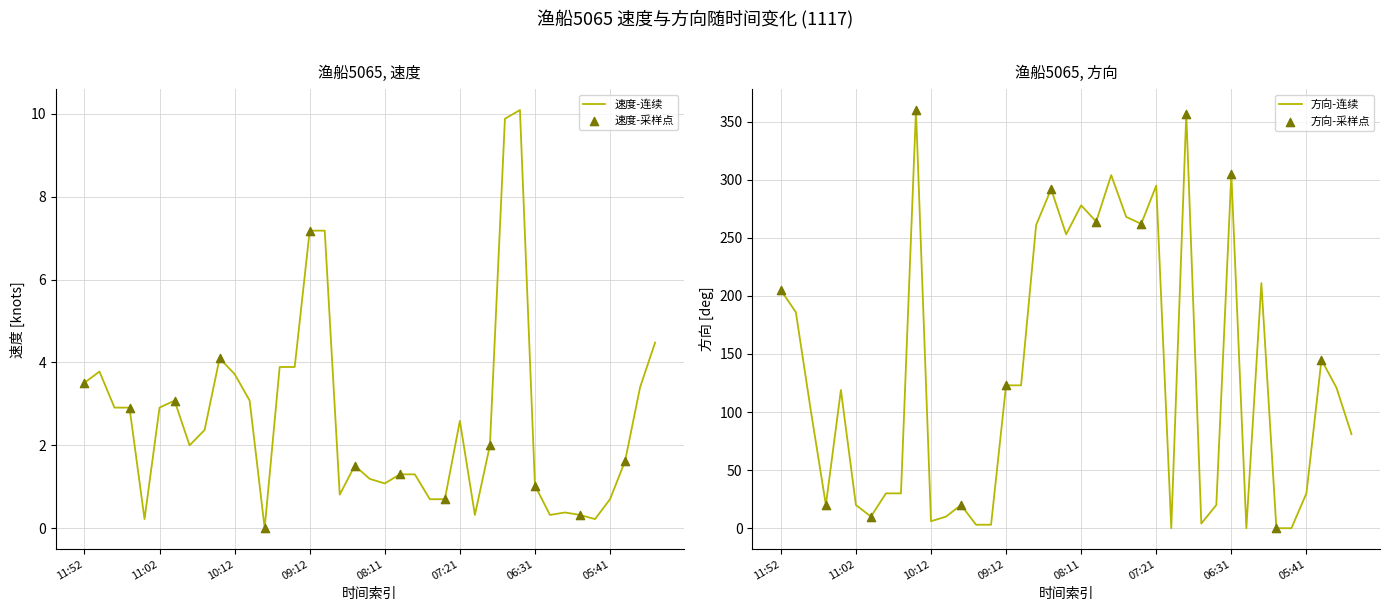

Which series has the widest spread of Y values?

方向 (deg)